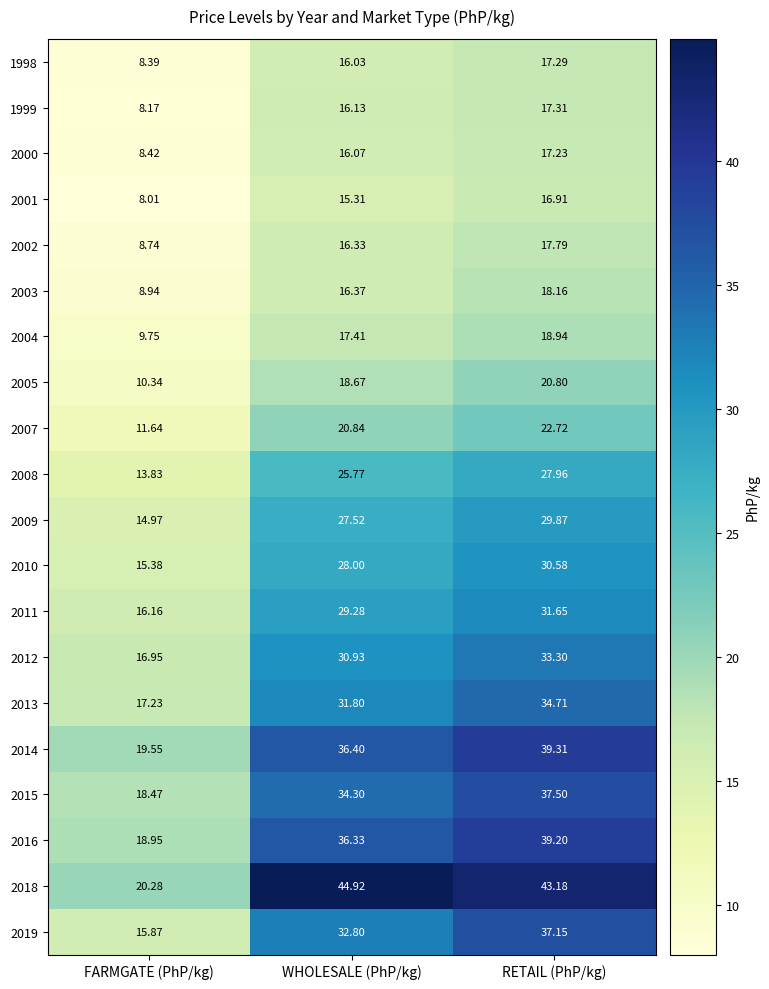

At which label does 2019 reach its peak?

RETAIL (PhP/kg)